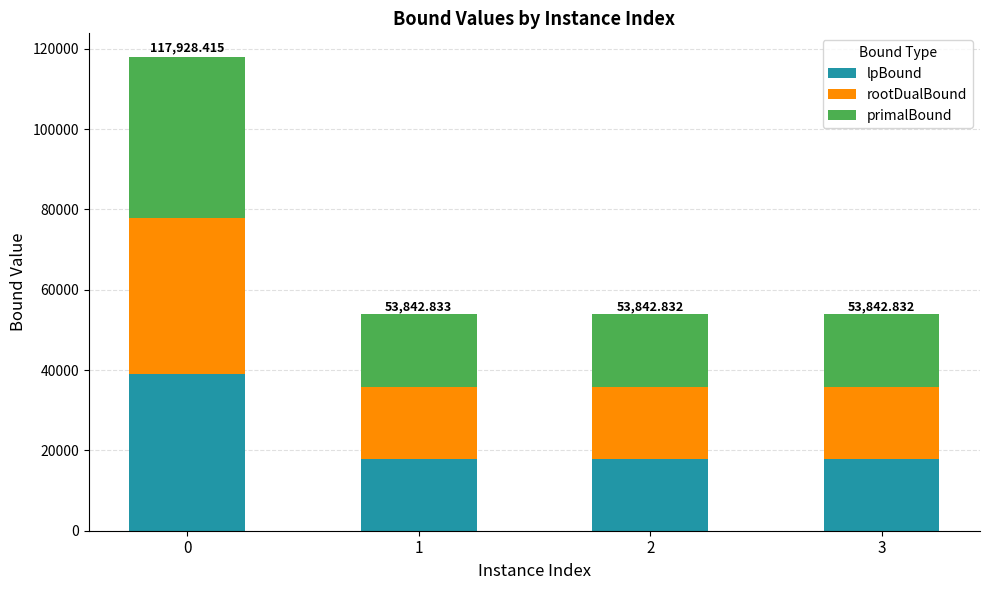

What is the total value across all series at 3?

53842.8